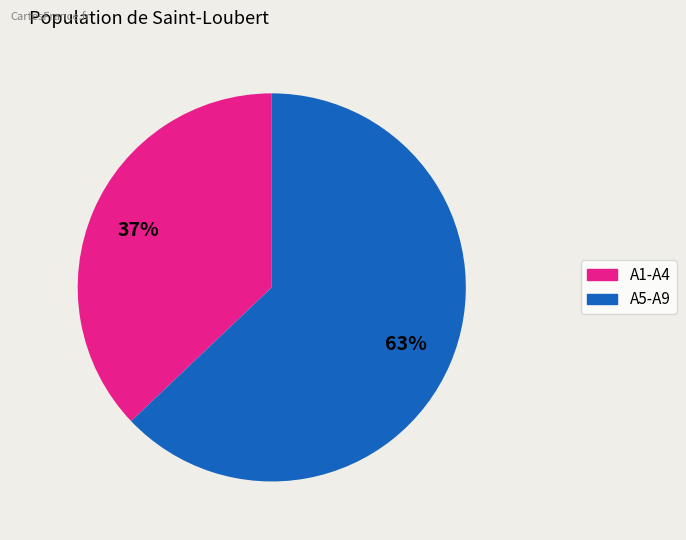

Is there a majority slice in this chart?

Yes